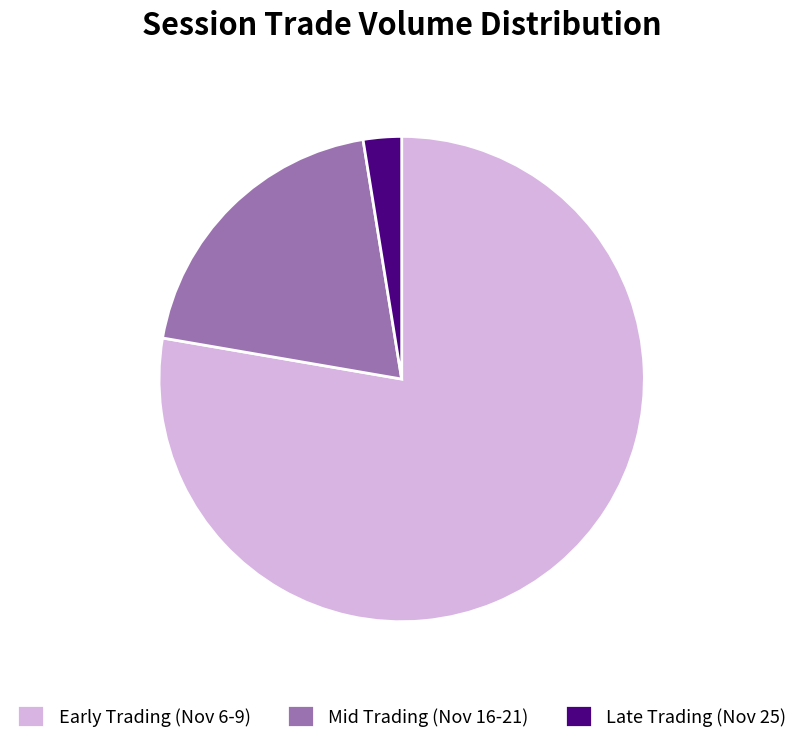

Which slice is the smallest?

Late Trading (Nov 25)